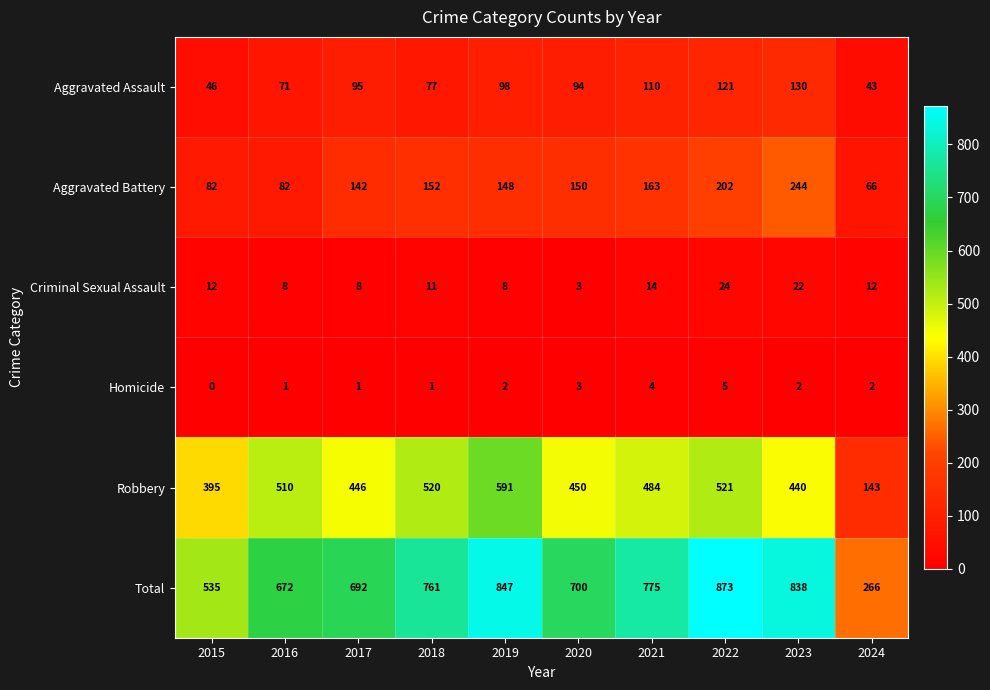

How many values in the Total series are below 761?

5